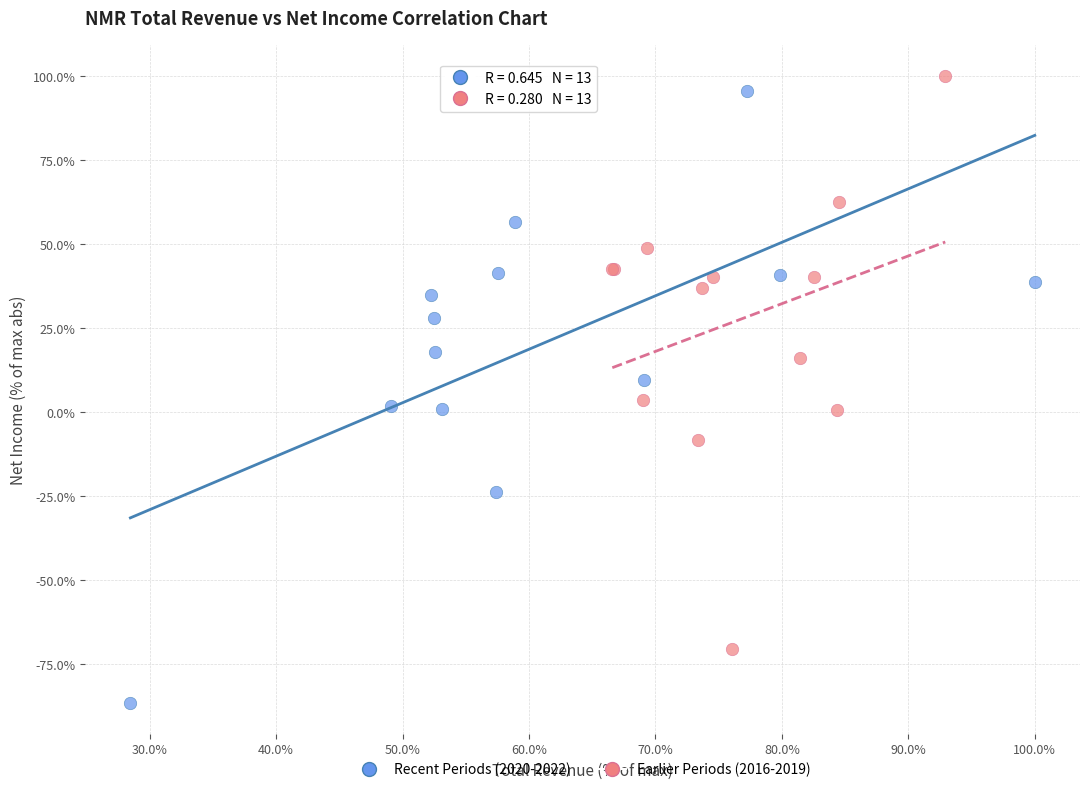

Which series reaches the minimum Y coordinate?

Recent Periods (2020-2022)